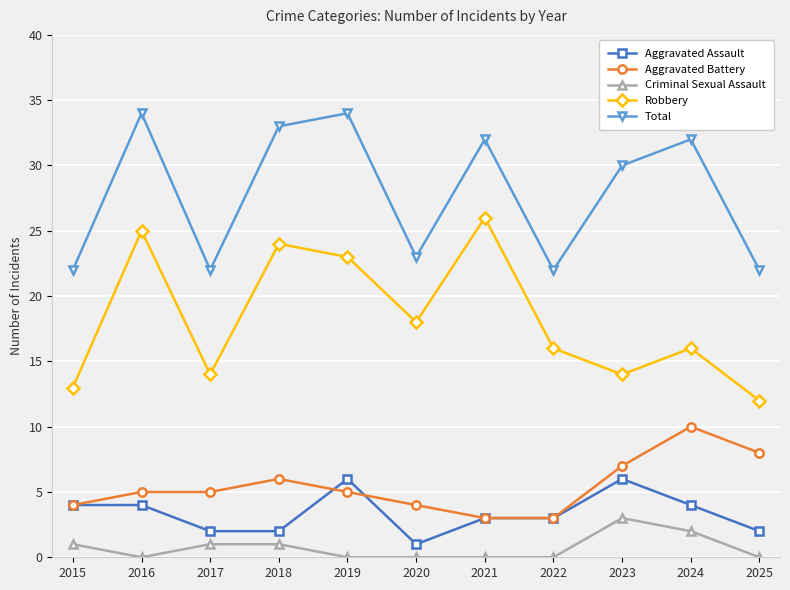

Which series has the widest spread of values?

Robbery